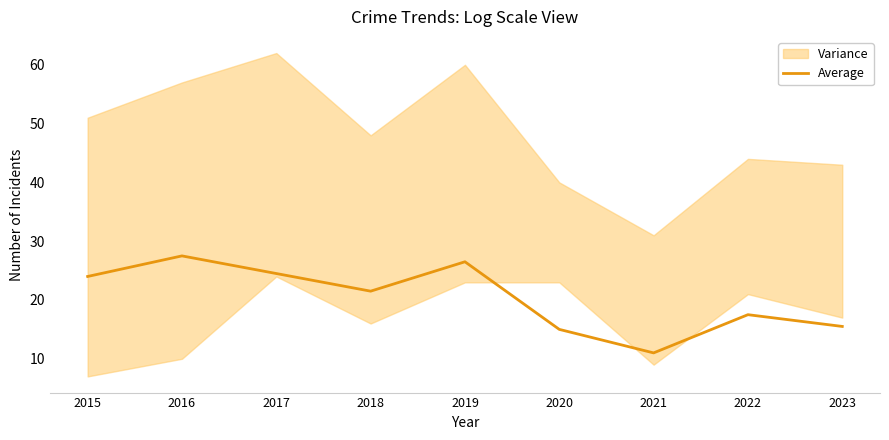

Where does the data first go above 21?

2015